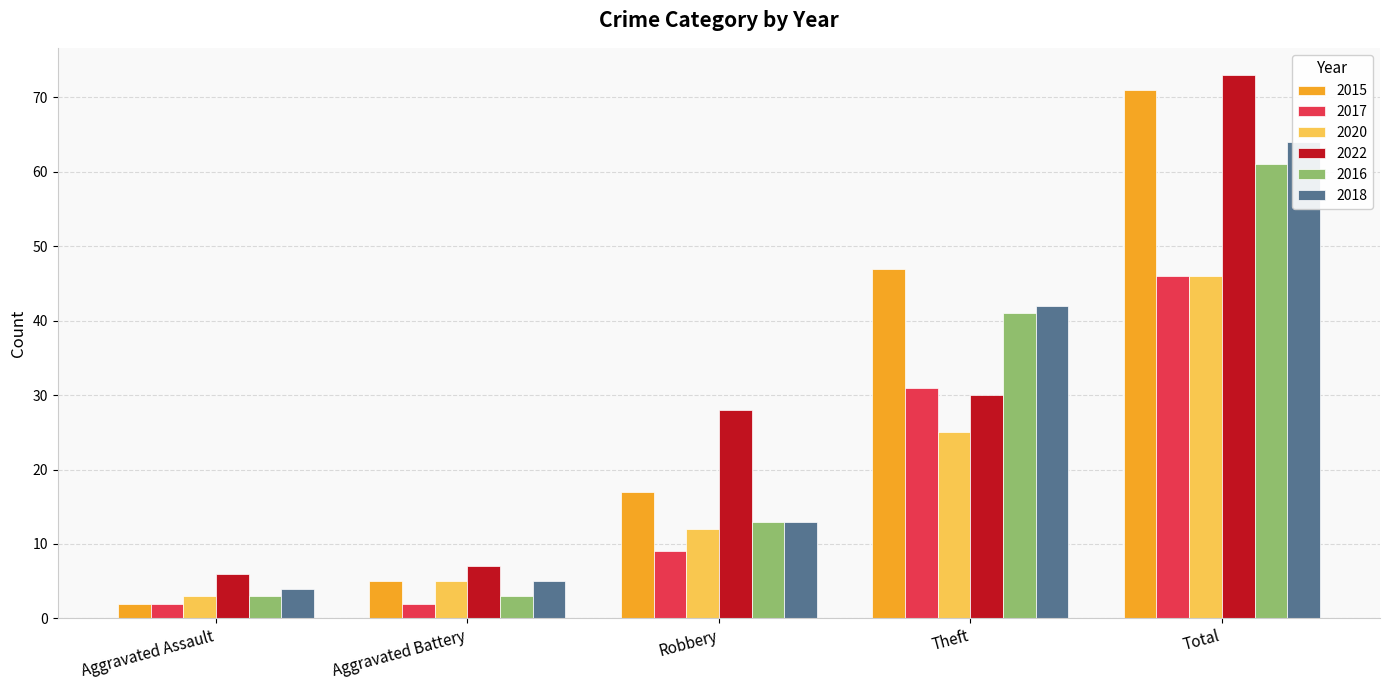

Which series has the widest spread of values?

2015